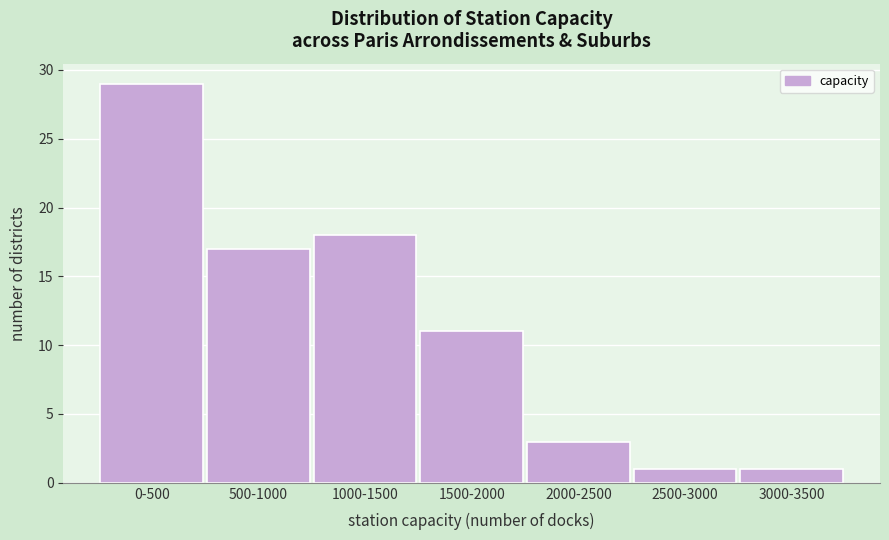

Reading left to right, extract all data points from this chart.

29	17	18	11	3	1	1